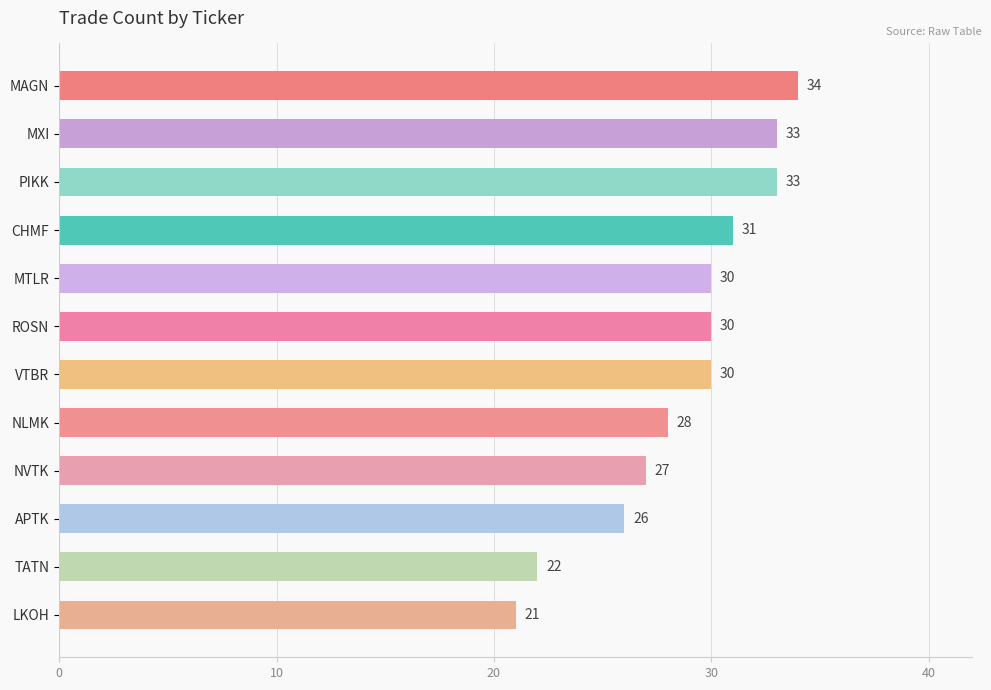

What position from the bottom is CHMF?

9